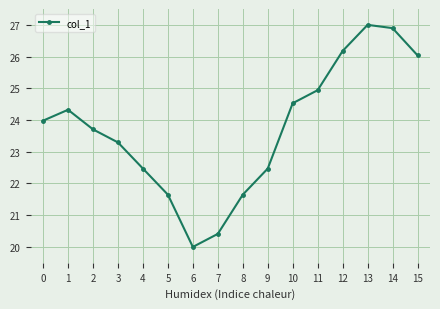

Which category has the highest value across all series?

13